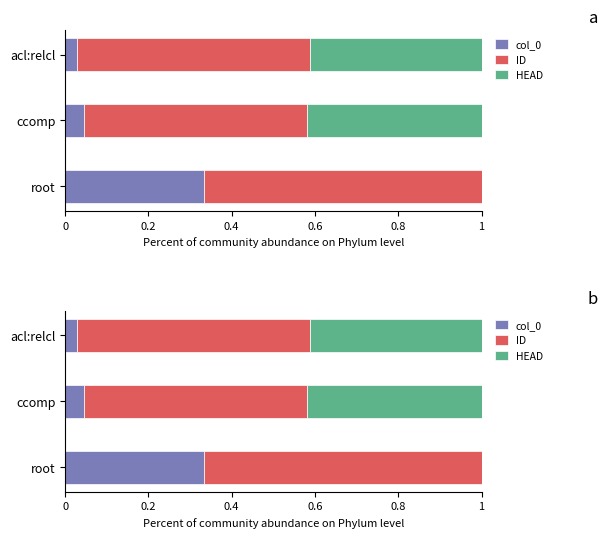

Which series changed the most between ccomp and acl:relcl?

ID